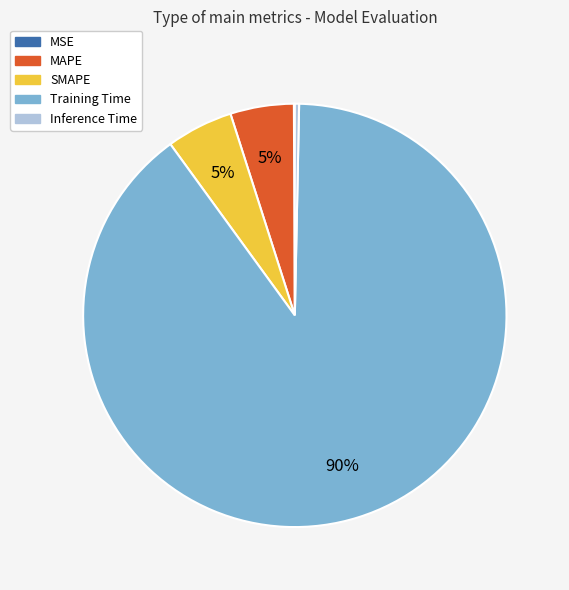

To the nearest percent, what is the difference between the largest and smallest slice percentages?

90%